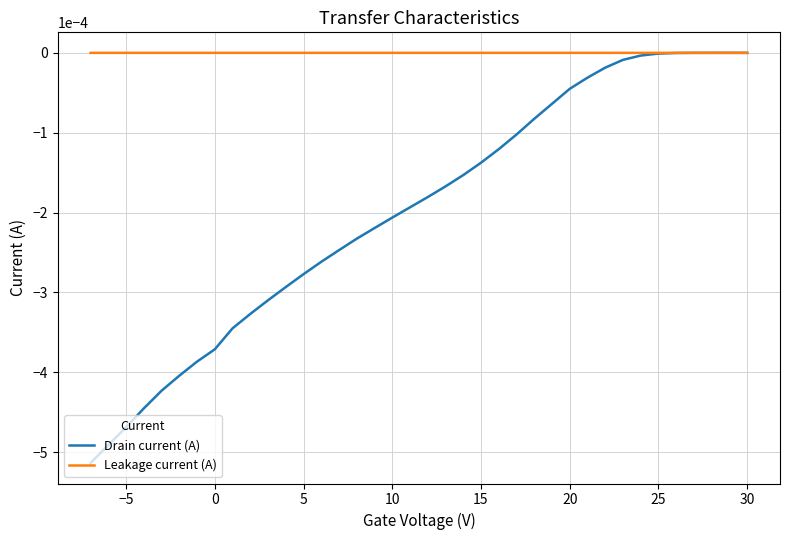

Rank the series by their maximum value, from highest to lowest.

Leakage current (A), Drain current (A)